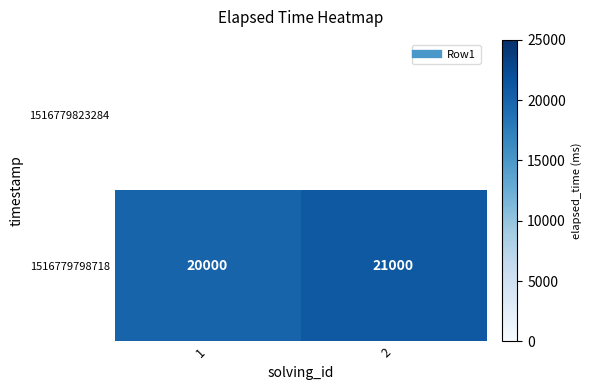

How many values are between 20000 and 21000?

2